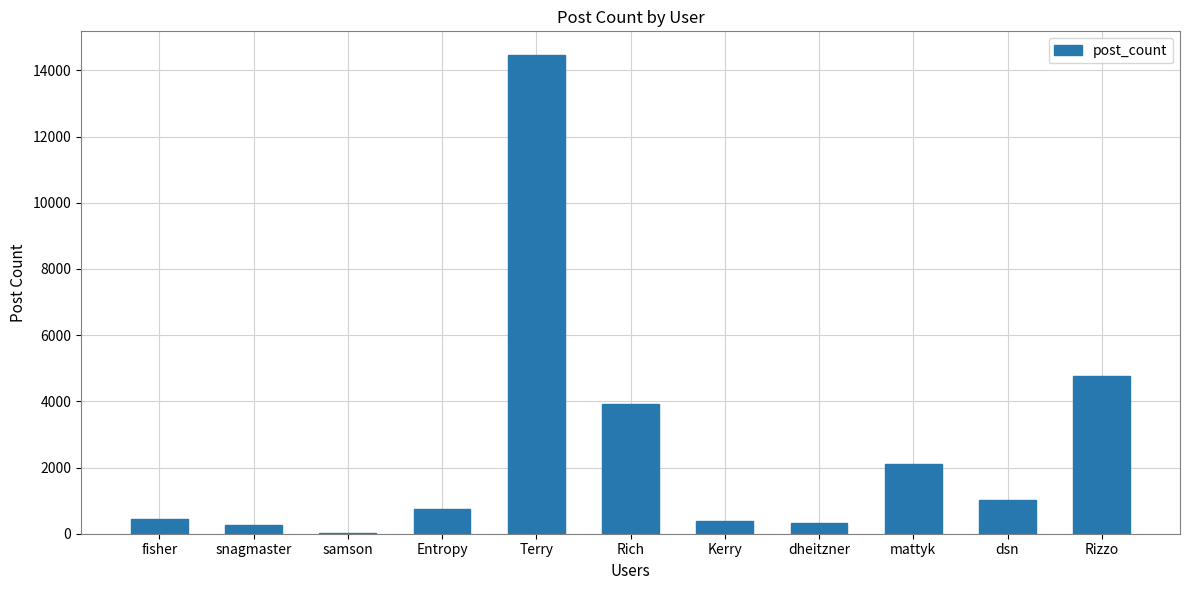

Is it true that the value at dheitzner is 314?

True